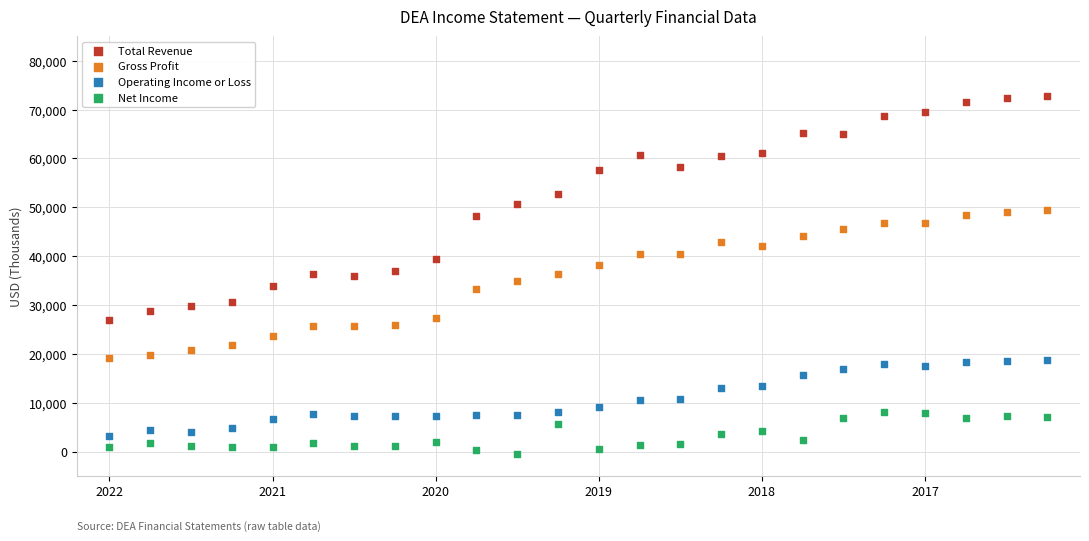

Across all data points, what is the range of Y values (max minus min)?

73200